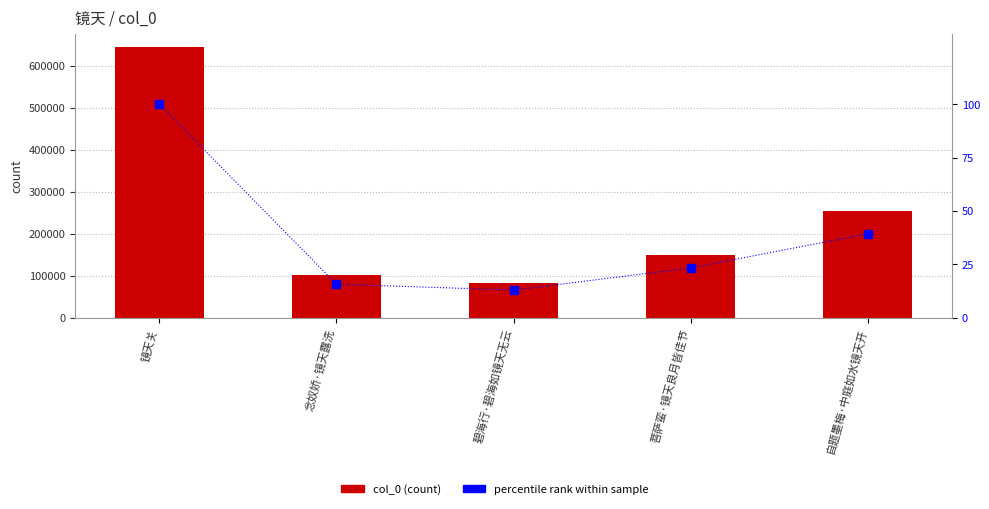

What is the difference between the second highest and second lowest values in the col_0 series?

151694.0